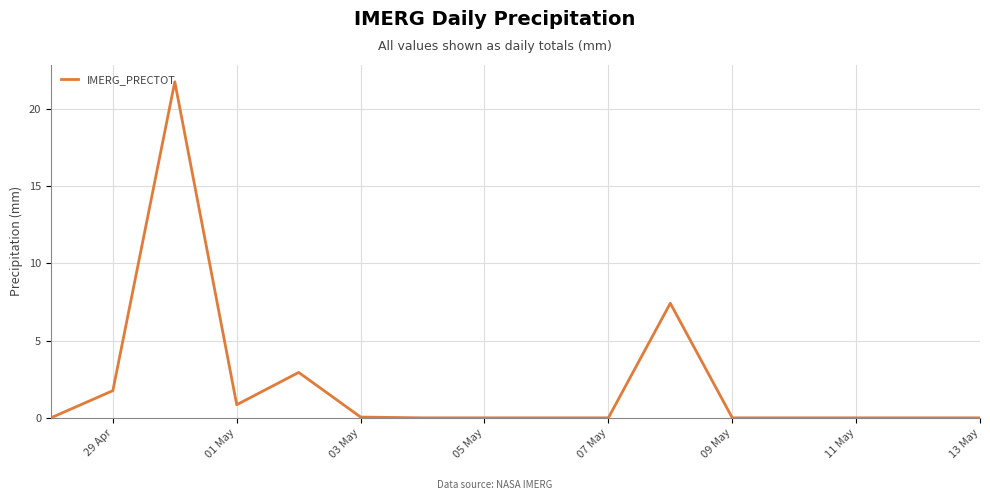

What is the maximum value shown in the chart?

21.8